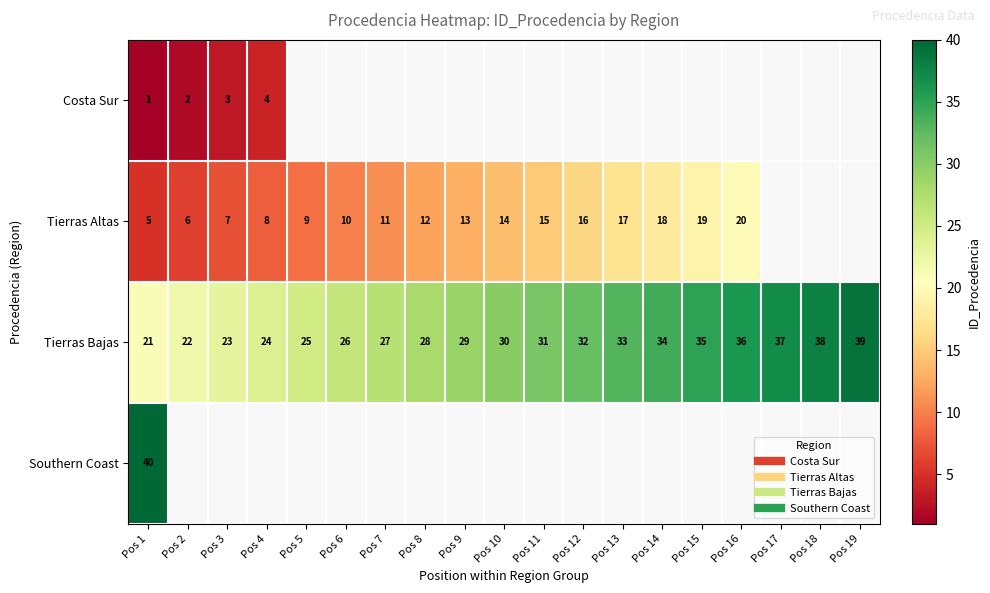

What is the minimum value shown in the chart?

1.0